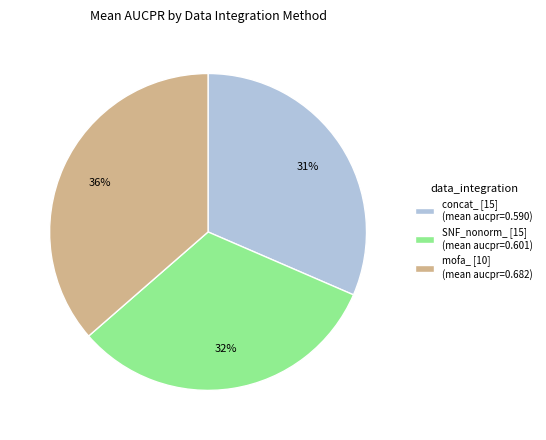

To the nearest percent, what is the difference between the largest and smallest slice percentages?

5%